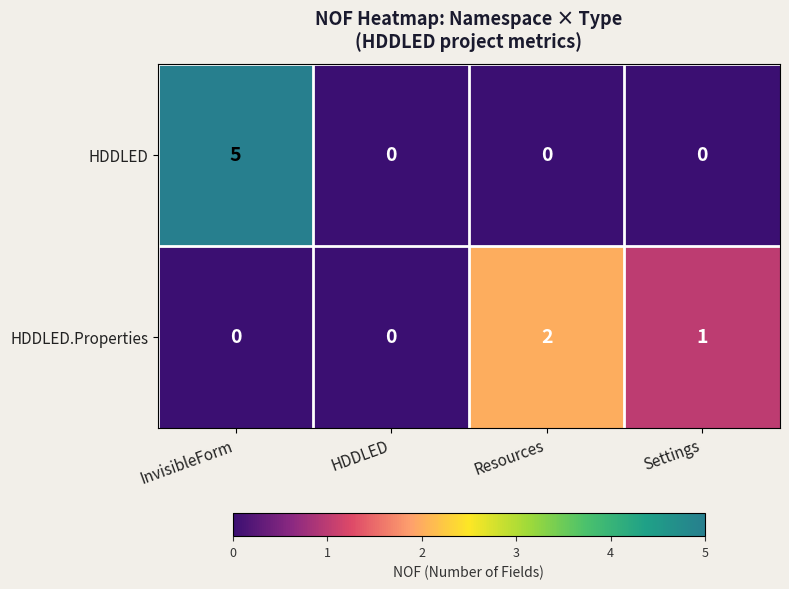

The value of HDDLED.Properties at InvisibleForm is 1. True or false?

False